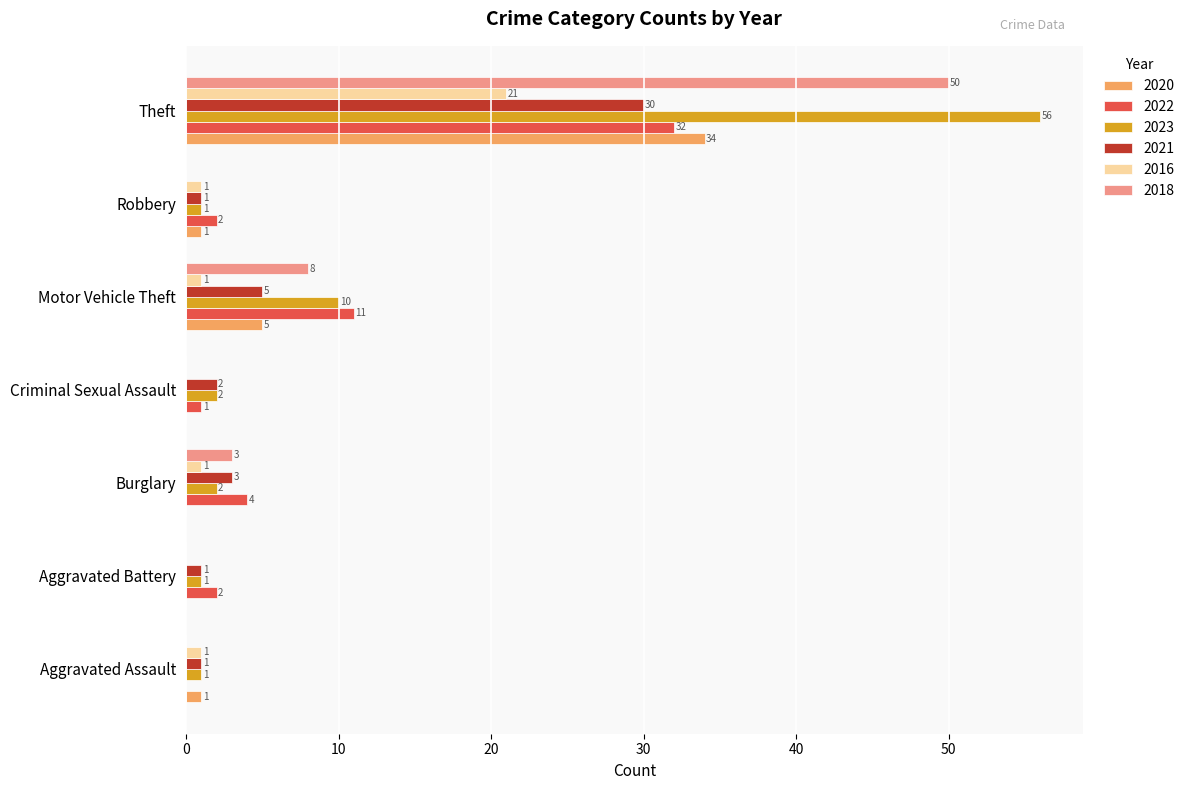

At which label does 2021 reach its peak?

Theft